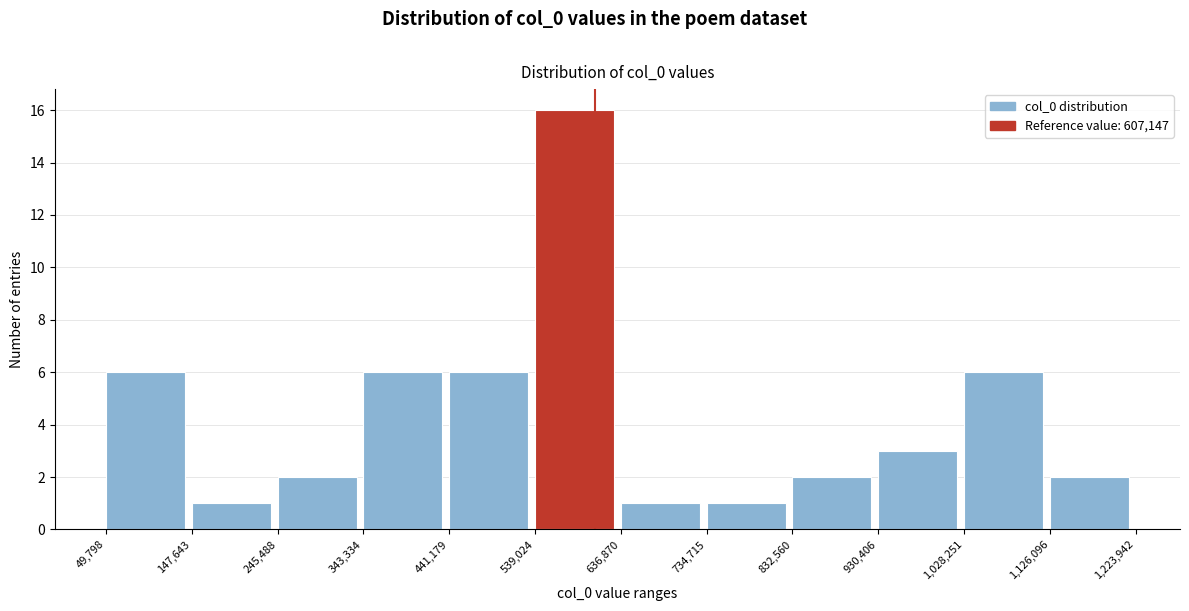

Reading left to right, transcribe this chart: for each bar, give the range it covers on the x-axis and its height. The values are not printed on the chart, so give them approximately, as read against the axis.

49,798 to 147,643: 6
147,643 to 245,488: 1
245,488 to 343,334: 2
343,334 to 441,179: 6
441,179 to 539,024: 6
539,024 to 636,870: 16
636,870 to 734,715: 1
734,715 to 832,560: 1
832,560 to 930,406: 2
930,406 to 1,028,251: 3
1,028,251 to 1,126,096: 6
1,126,096 to 1,223,942: 2